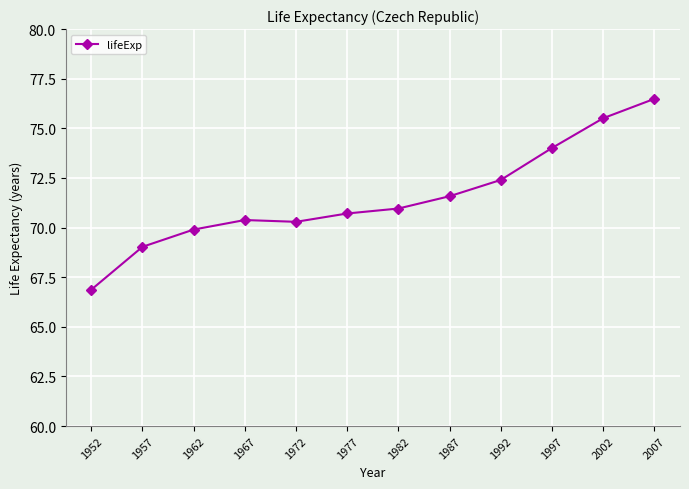

The chart shows a value of 34.8 at 2002. True or false?

False